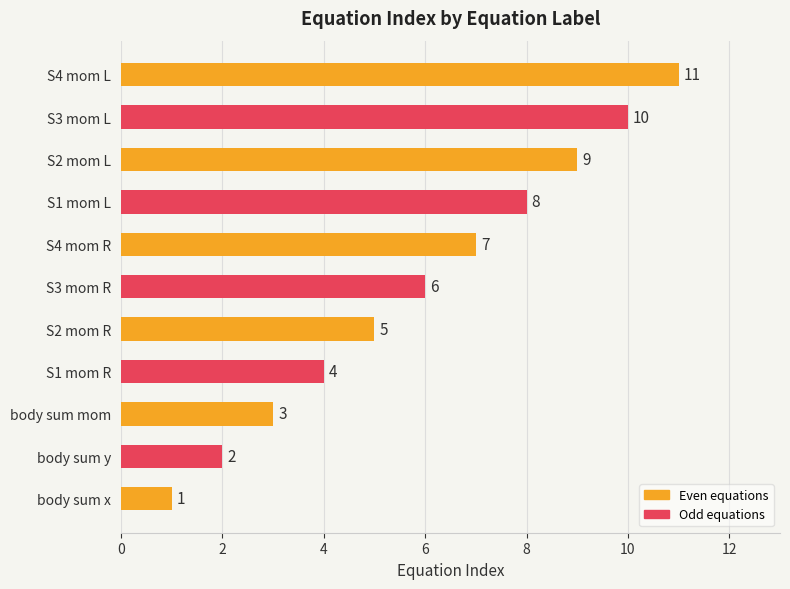

Approximately how many times larger is the value at S2 mom L compared to S2 mom R?

1.8